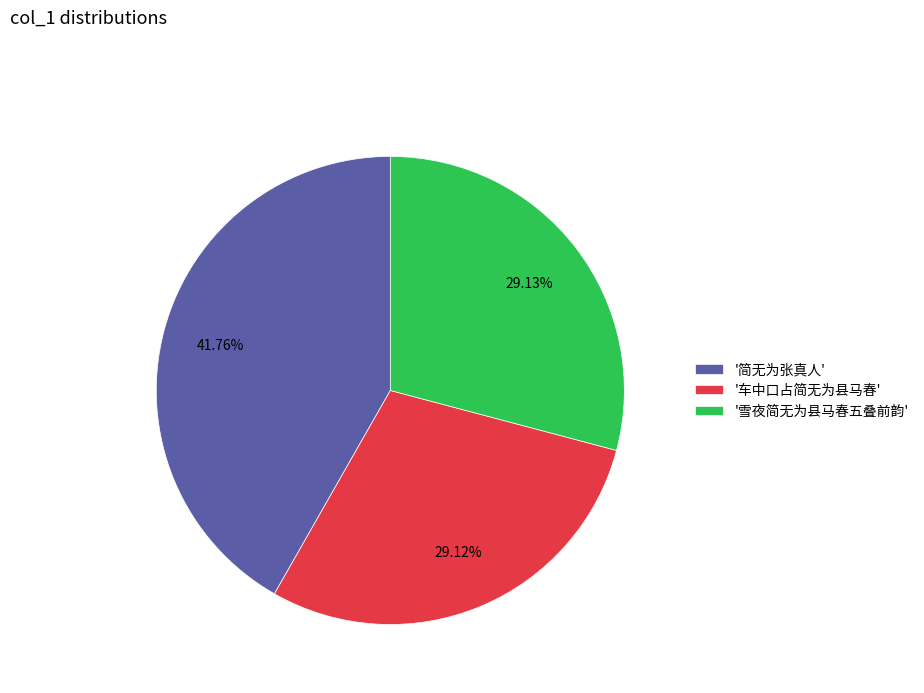

Which category has the biggest portion of the pie?

'简无为张真人'